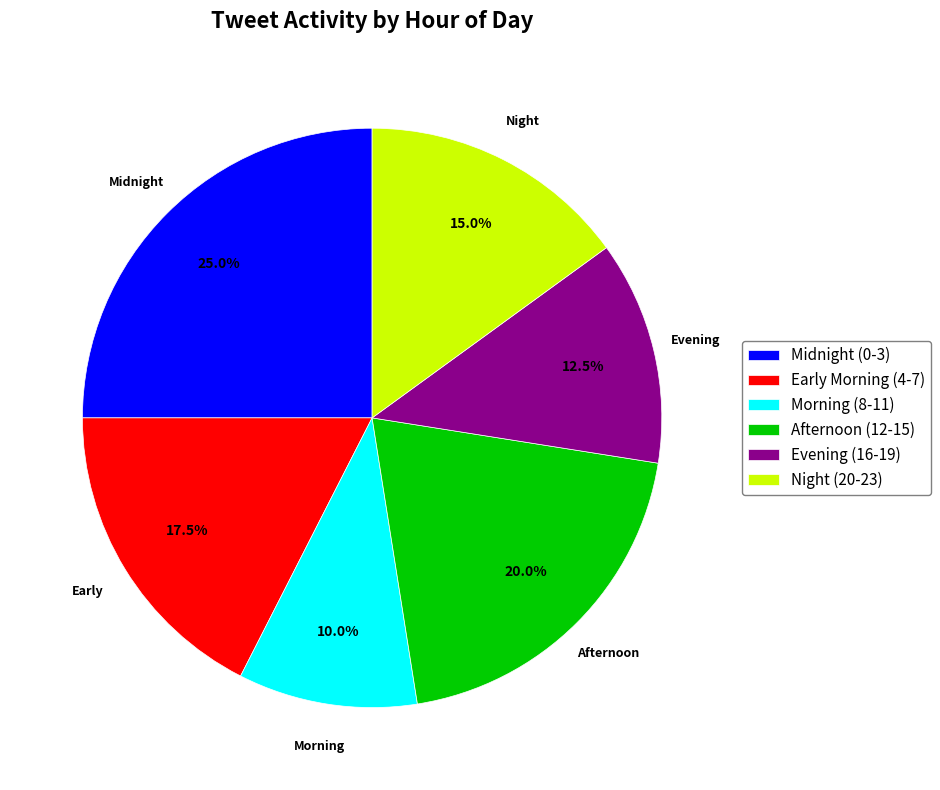

How many segments does this pie chart have?

6